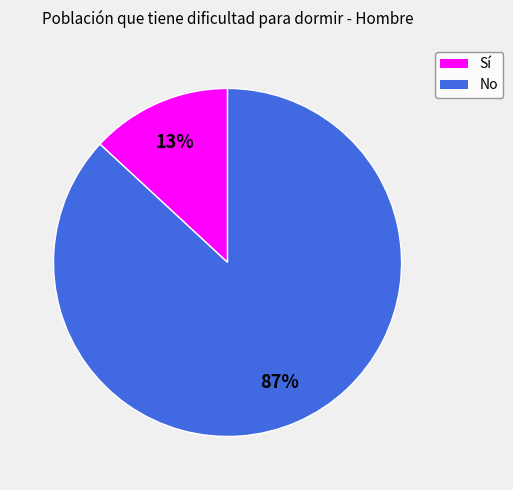

Does any single category account for the majority?

Yes